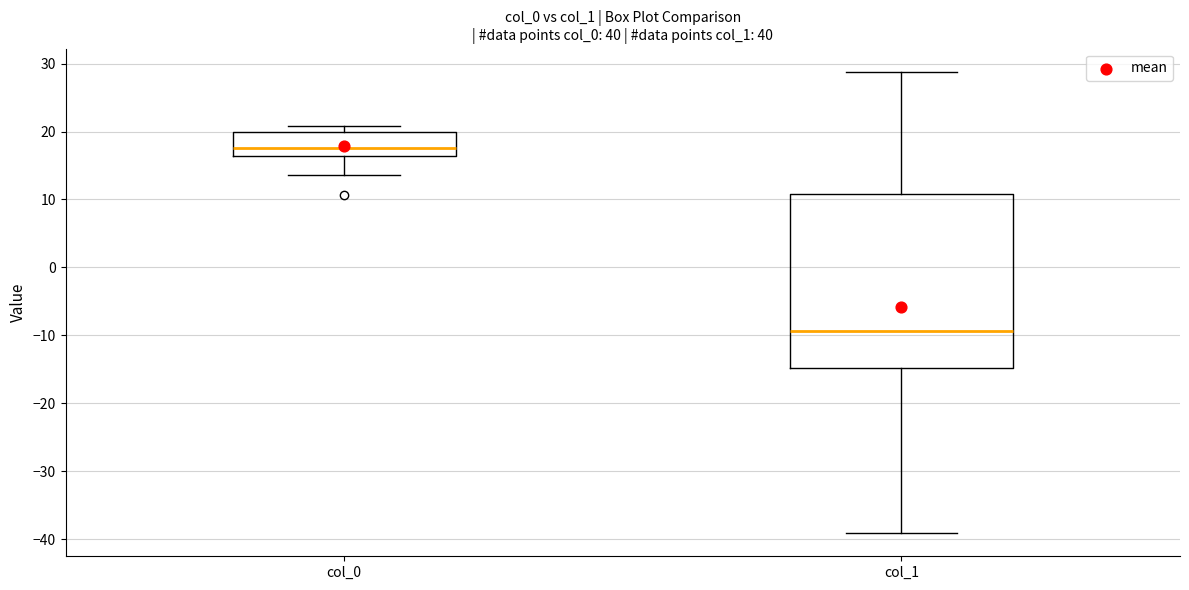

Where does the lower whisker of the box for col_0 end on the y-axis? The values are not printed on the chart, so give them approximately, as read against the axis.

14